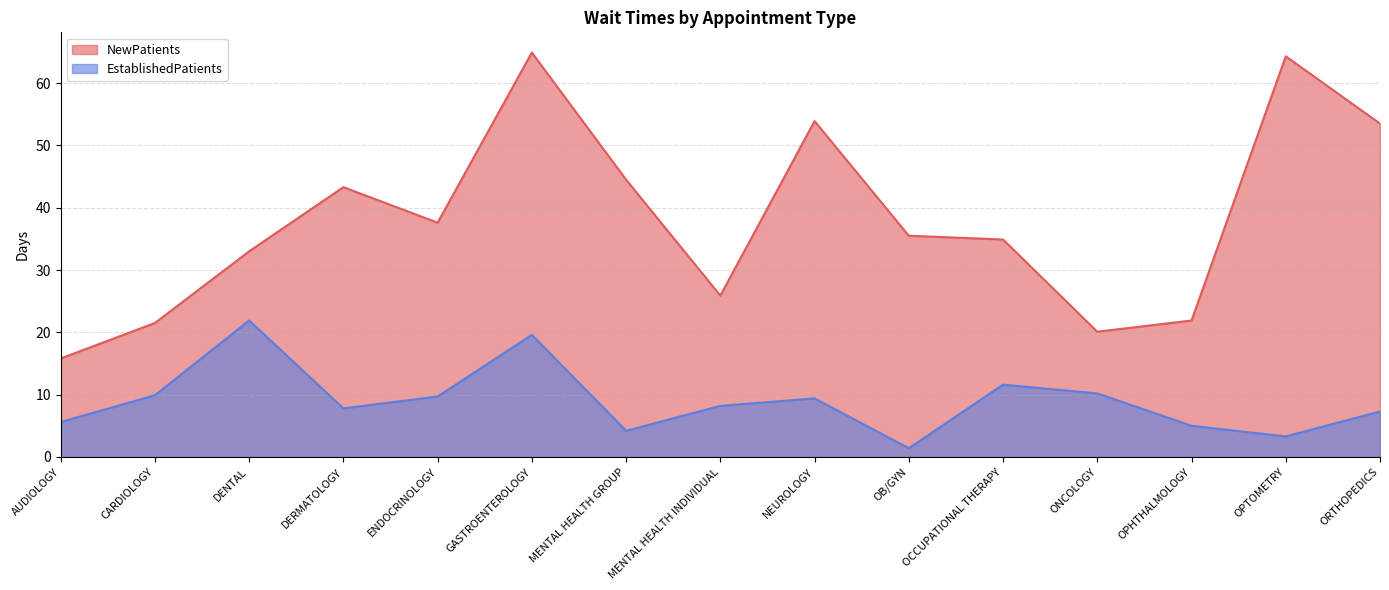

The value of NewPatients at ENDOCRINOLOGY is 50.2. True or false?

False